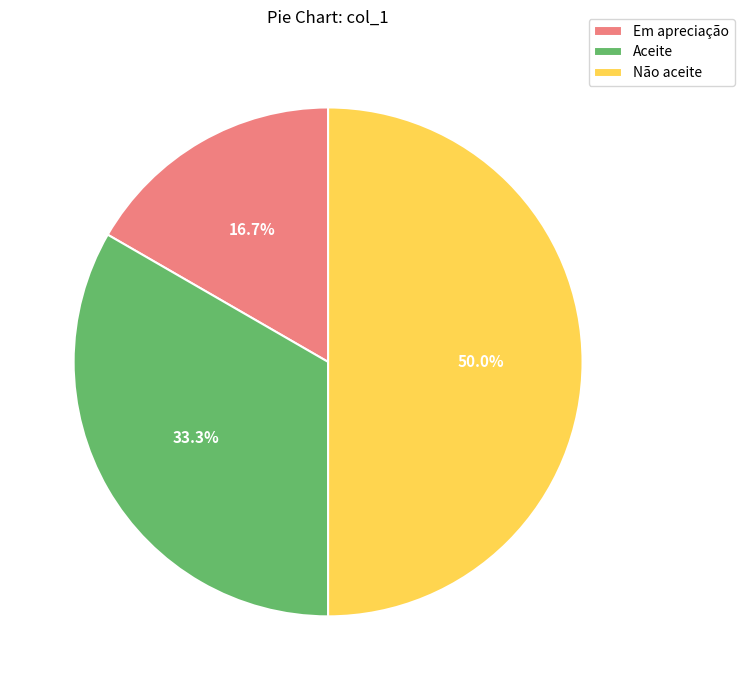

Is Em apreciação the majority of the pie?

No